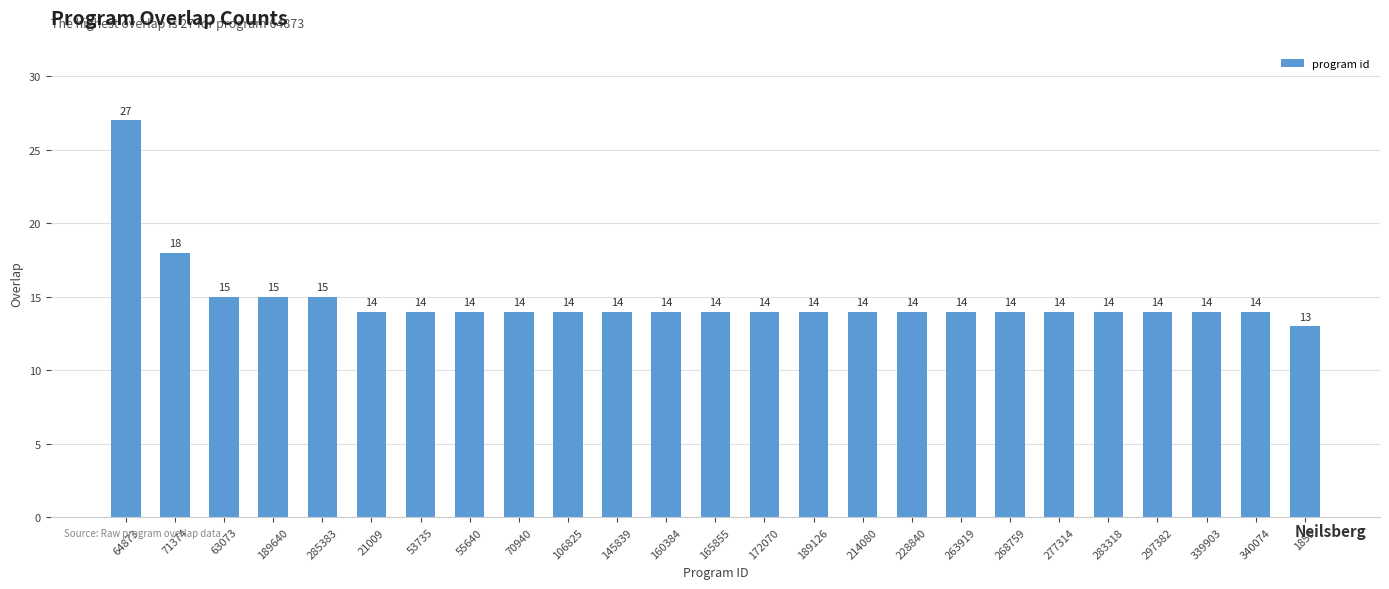

The value at 53735 is 14. True or false?

True